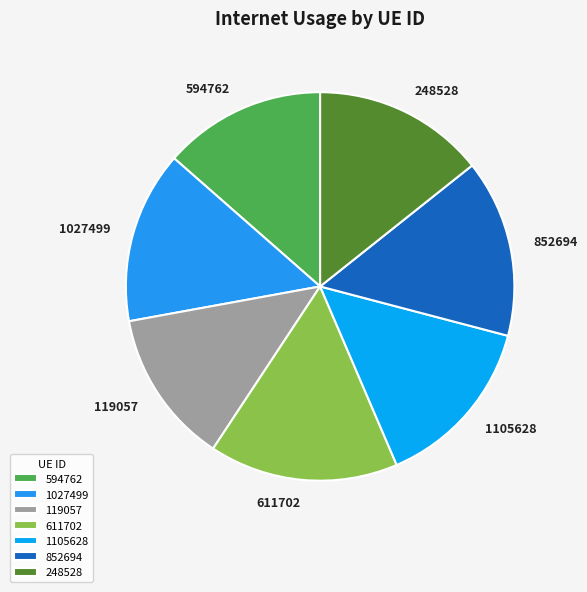

True or false: 594762 accounts for 1% of the total.

False